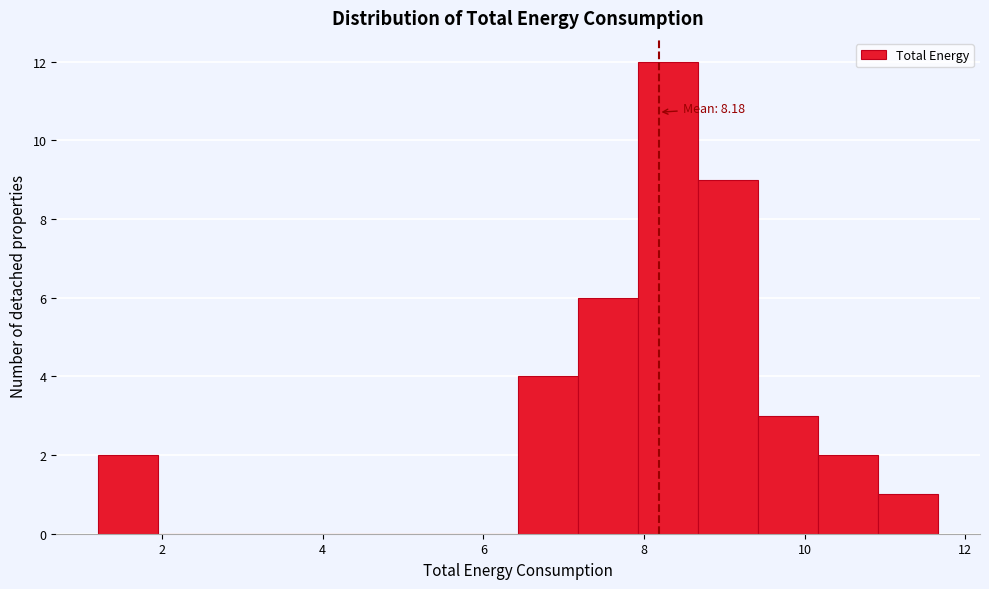

Around what value on the x-axis is the tallest bar? Give the approximate position of its centre, as read against the axis.

8.2